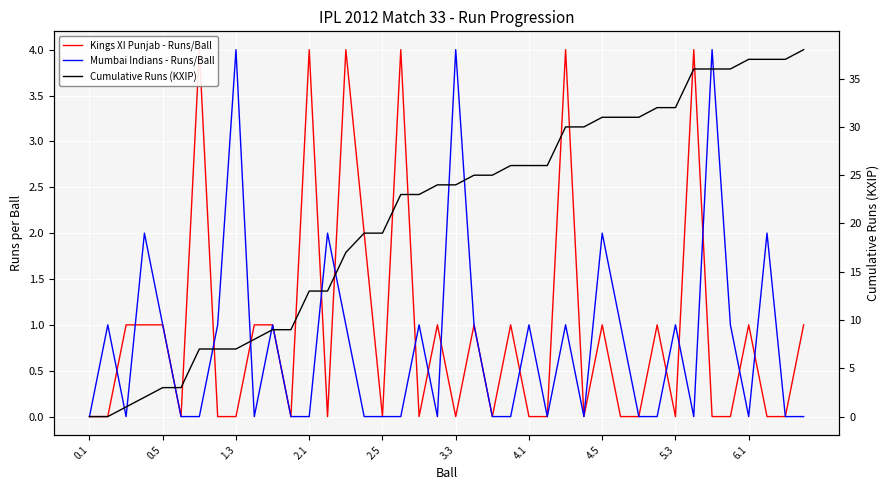

What value does the Kings XI Punjab - Runs/Ball series have at 39?

1